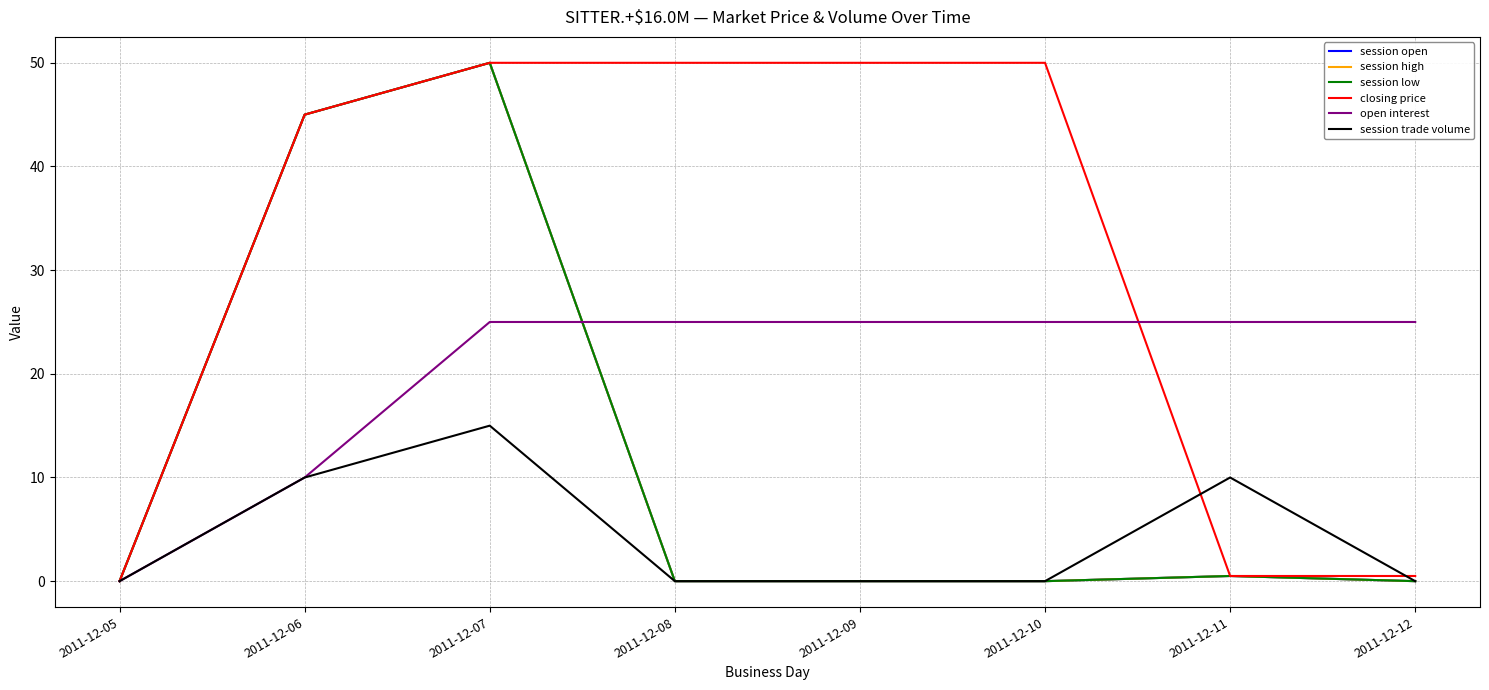

Between 2011-12-06 and 2011-12-12, which series saw the biggest shift?

session open